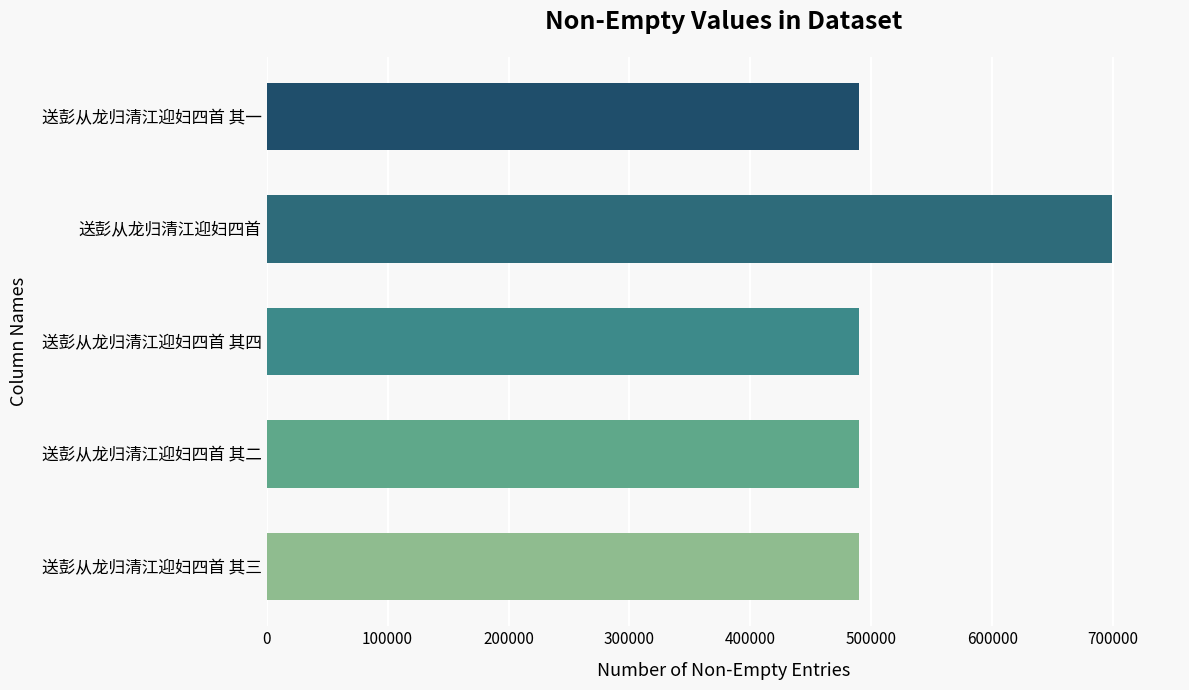

What is the ratio of the value at 送彭从龙归清江迎妇四首 to the value at 送彭从龙归清江迎妇四首 其一?

1.4